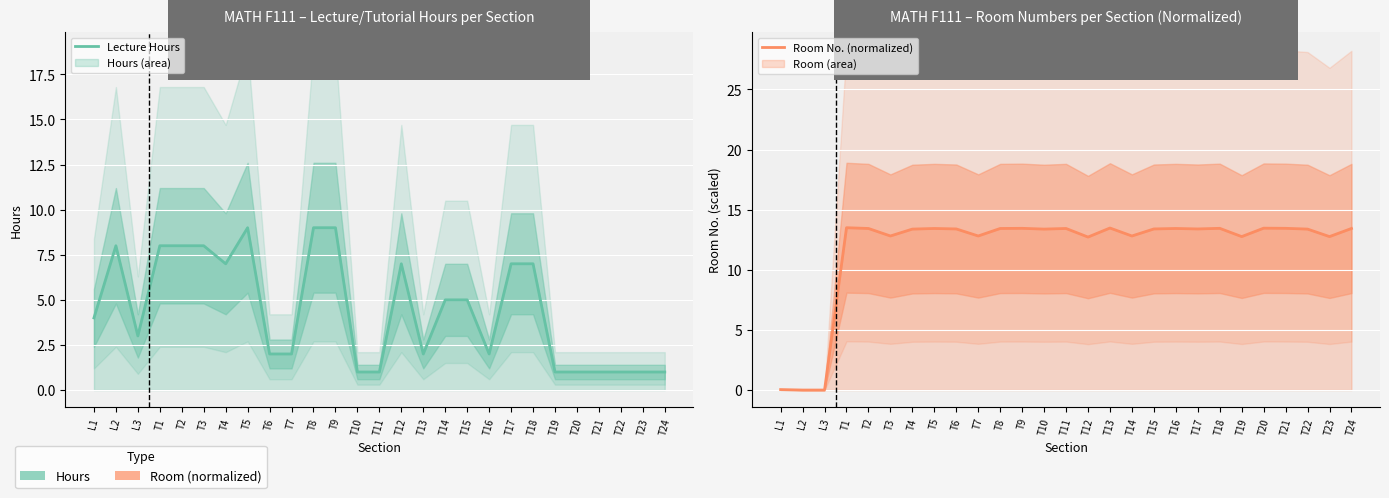

Which has a higher value, T18 or T13?

T18